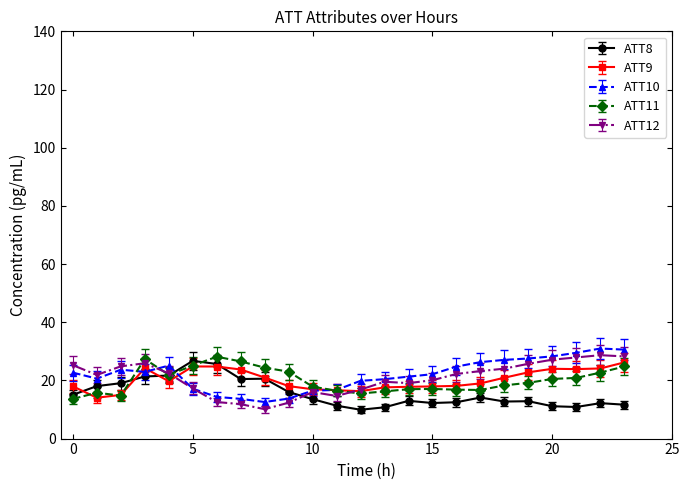

What is the value of the ATT11 point at the 7th from the left?

28.2